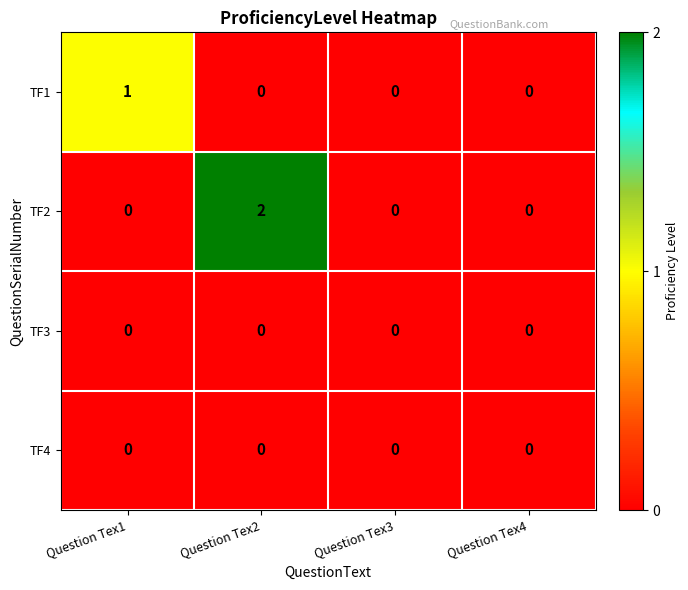

At which category is the sum across all series the highest?

Question Tex2